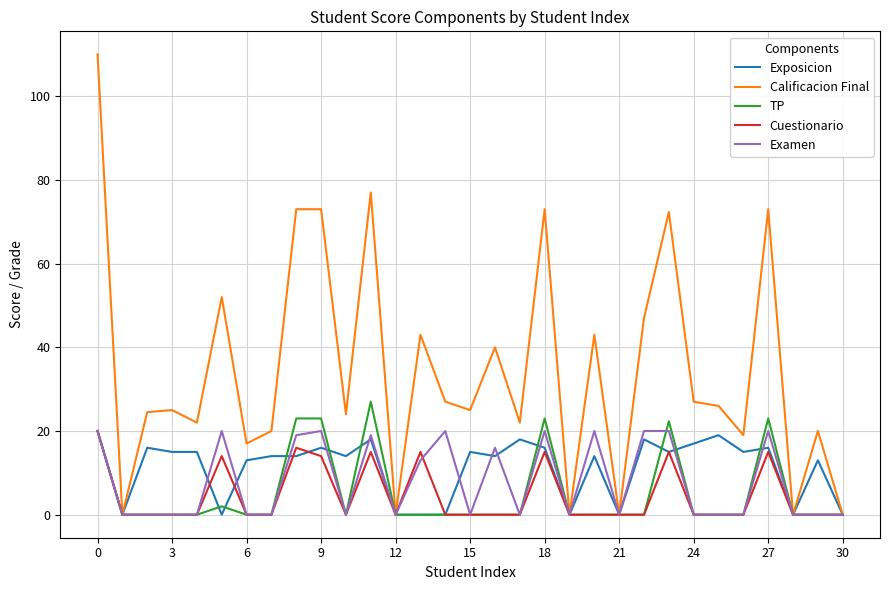

Which series has the largest range (max minus min)?

Calificacion Final